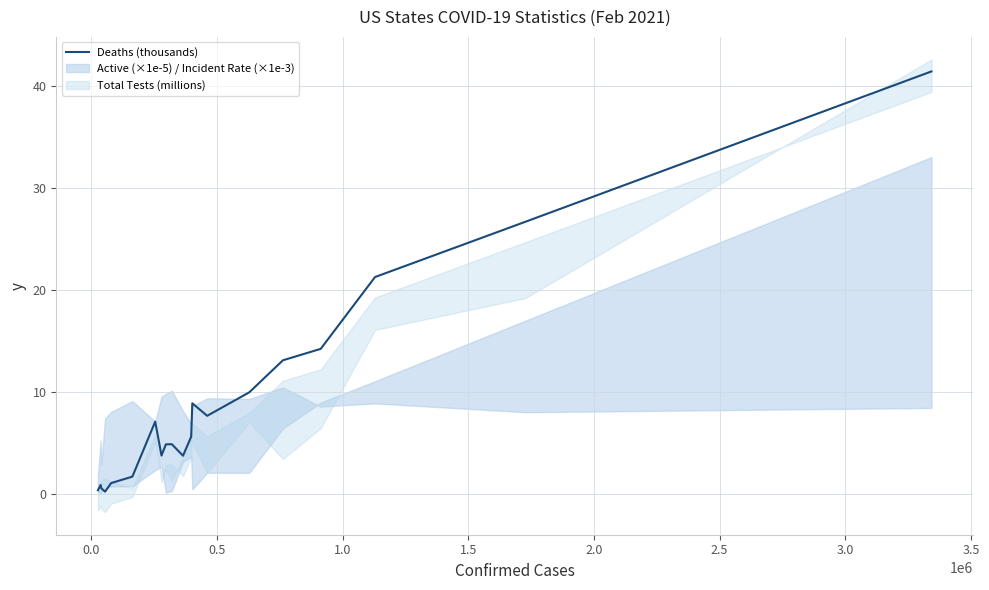

What is the value of the 9th point from the left?

4.9